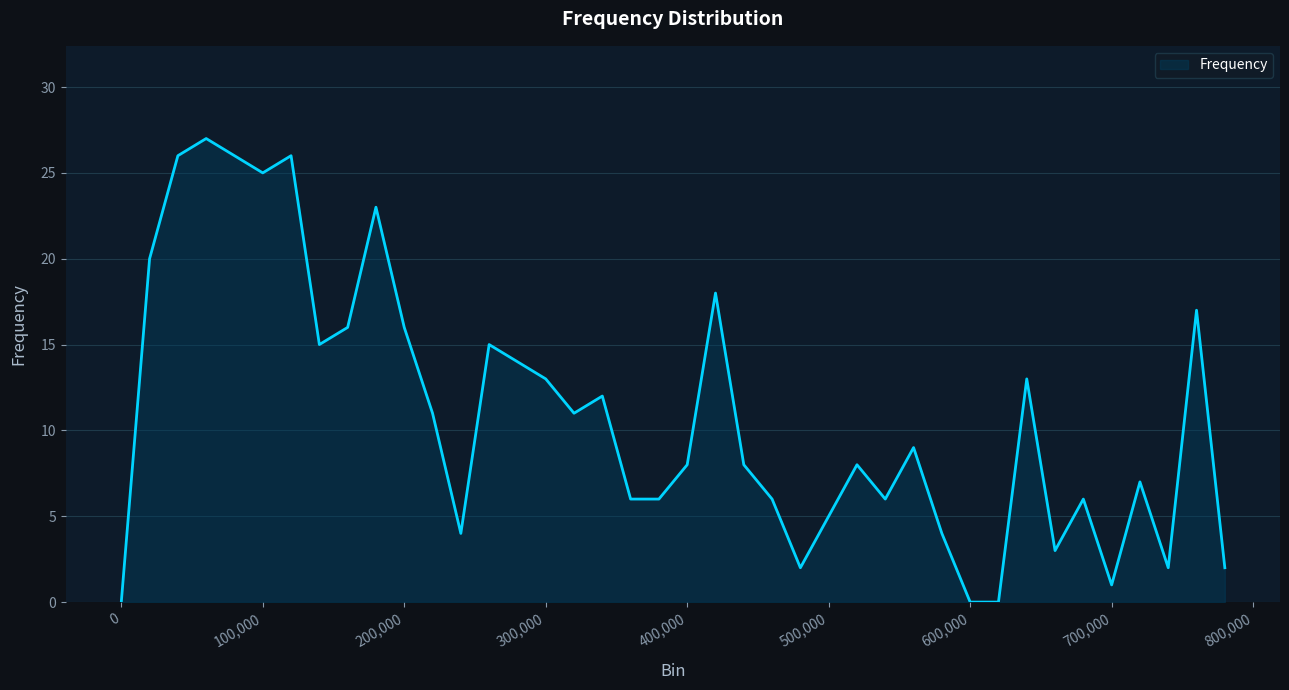

What is the greatest value displayed?

27